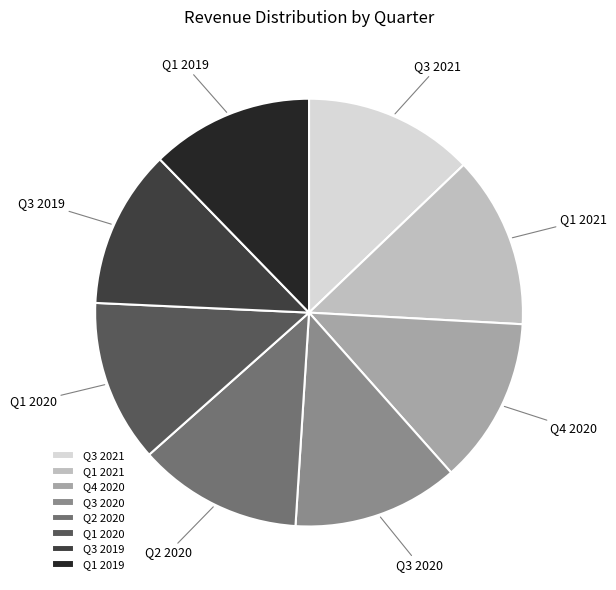

How many slices are in this pie chart?

8